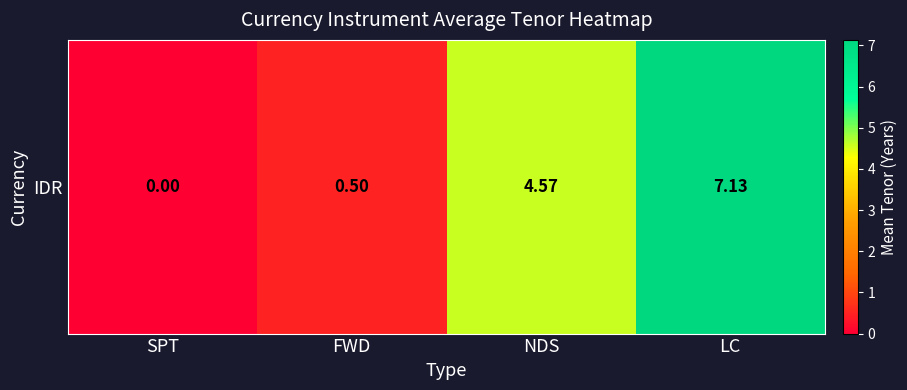

The chart shows a value of 4.6 at NDS. True or false?

True